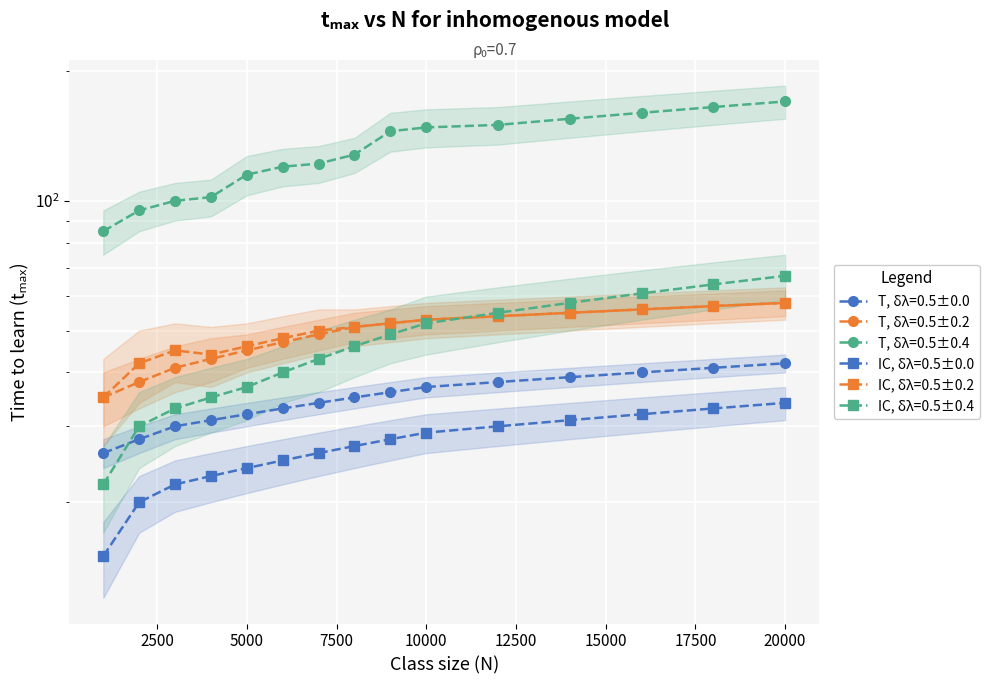

List the series in order of their peak value, highest first.

T, δλ=0.5±0.4, IC, δλ=0.5±0.4, T, δλ=0.5±0.2, IC, δλ=0.5±0.2, T, δλ=0.5±0.0, IC, δλ=0.5±0.0